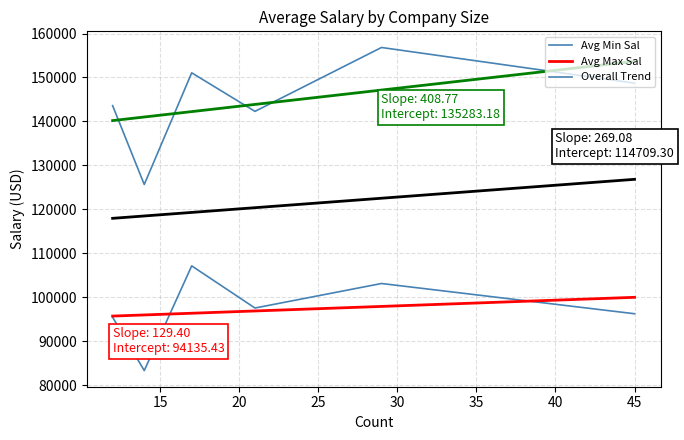

Is this an area chart (filled region under the line)?

No